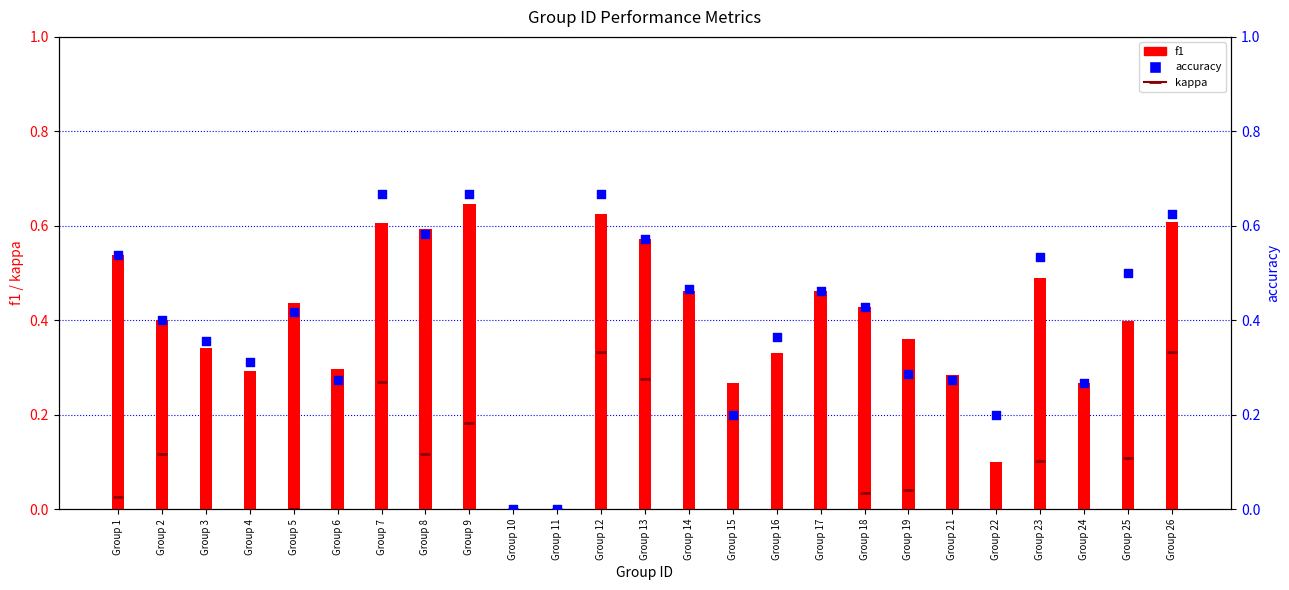

Which series has the largest total across all categories?

accuracy